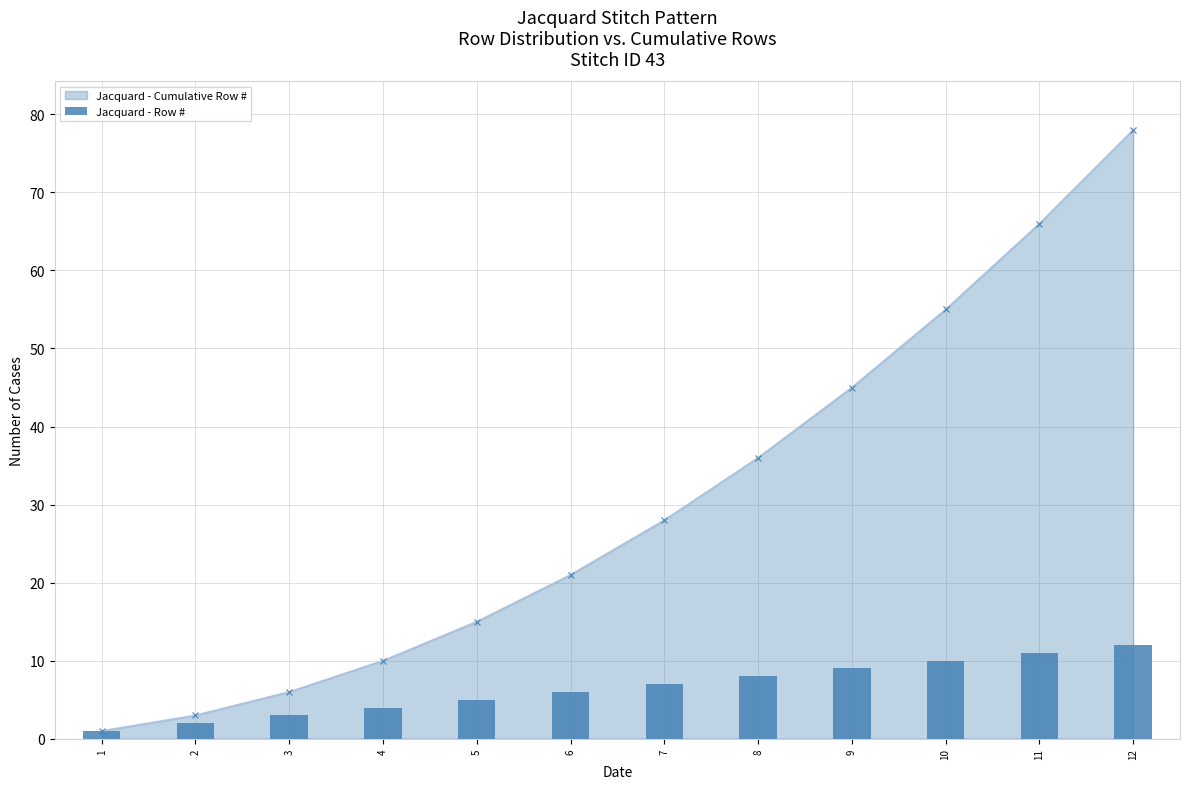

Is it true that the value at 5 is 5?

True